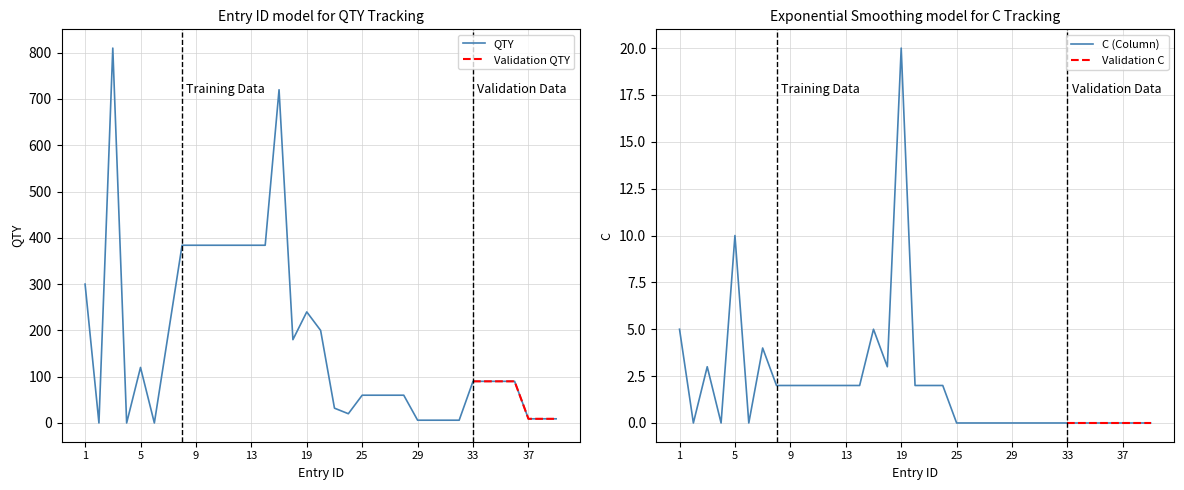

True or false: C and QTY cross at least once.

False